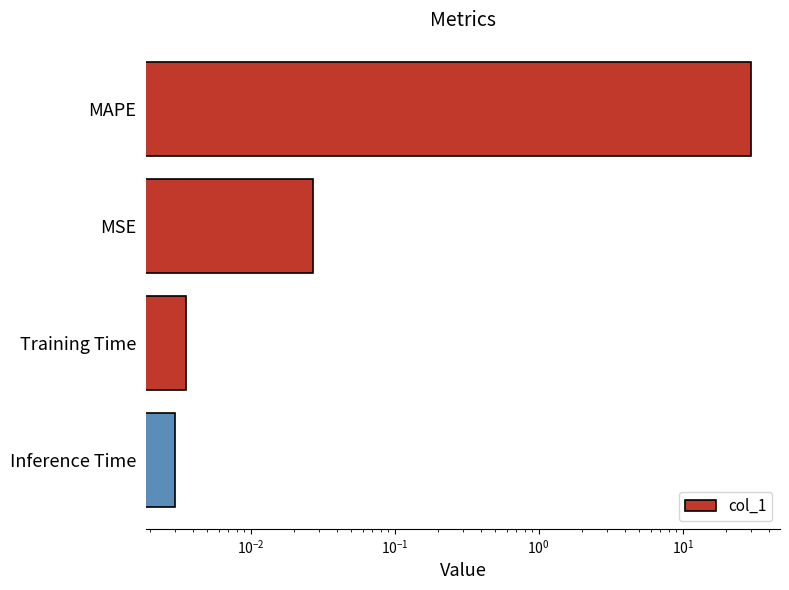

How many series are shown in this chart?

1